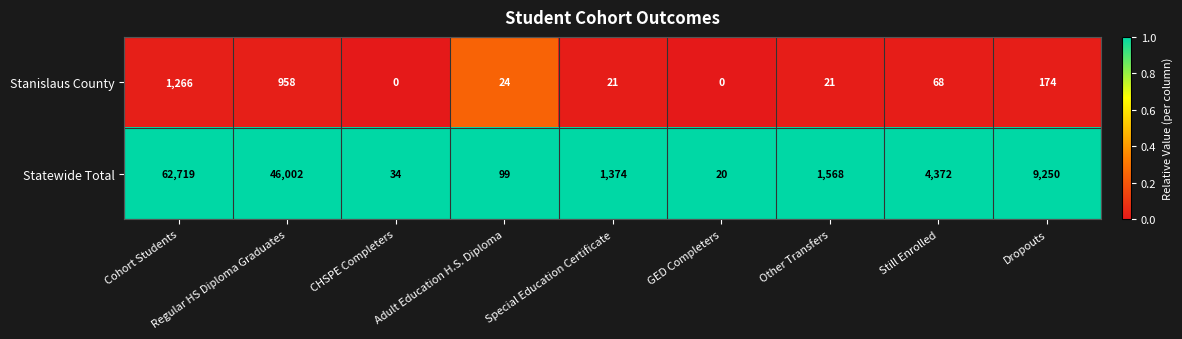

What is the greatest value displayed?

62719